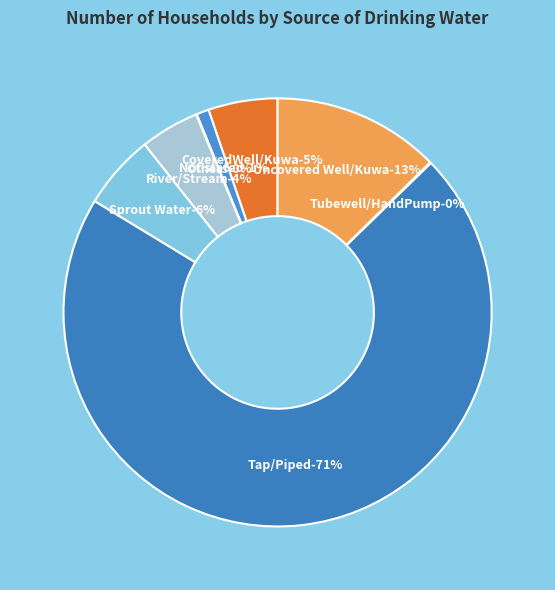

Approximately how many times larger is the value at Tap/Piped compared to CoveredWell/Kuwa?

13.6